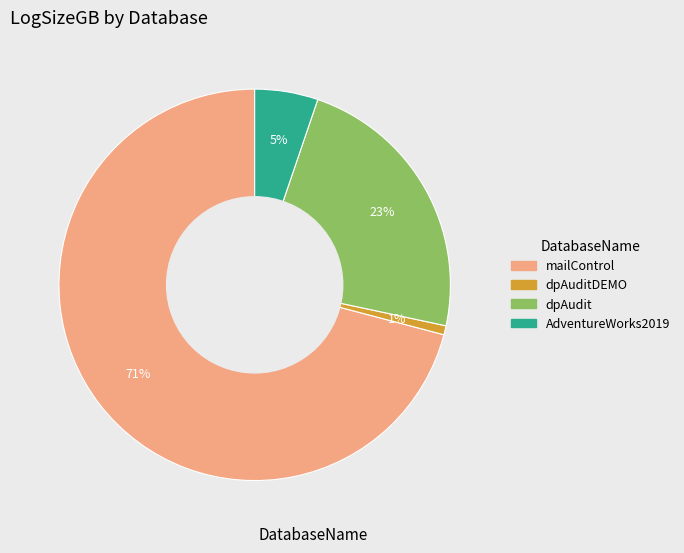

To the nearest percent, what is the difference between the largest and smallest slice percentages?

70%